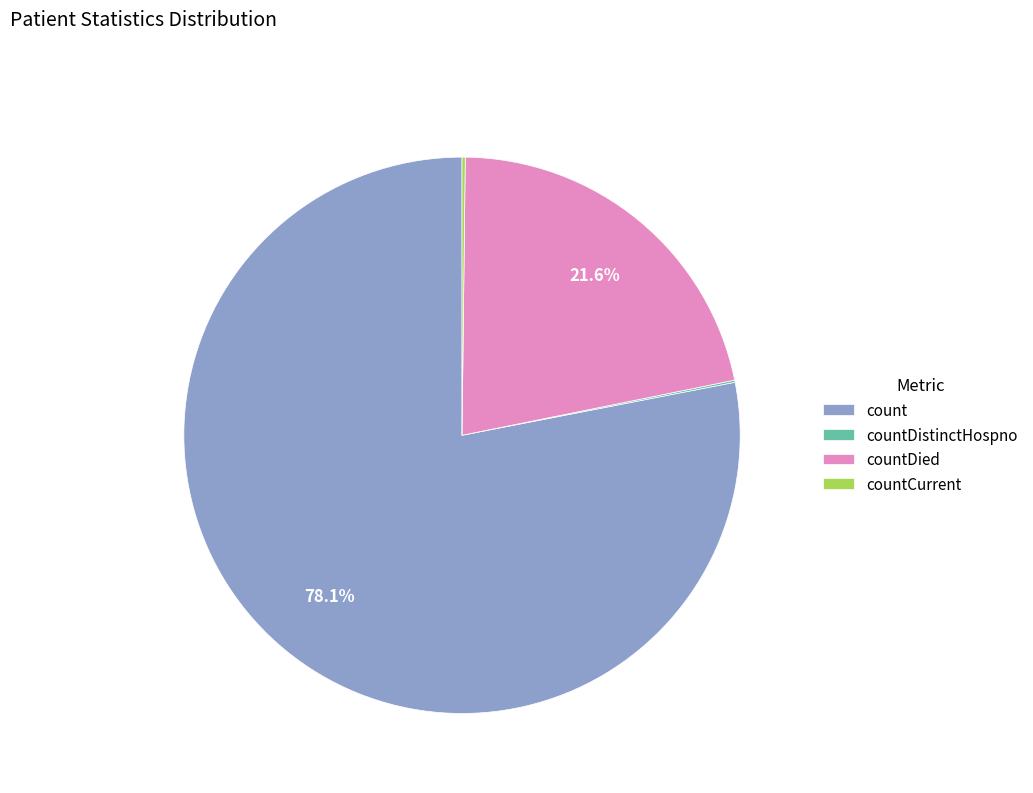

Which category accounts for the majority?

count